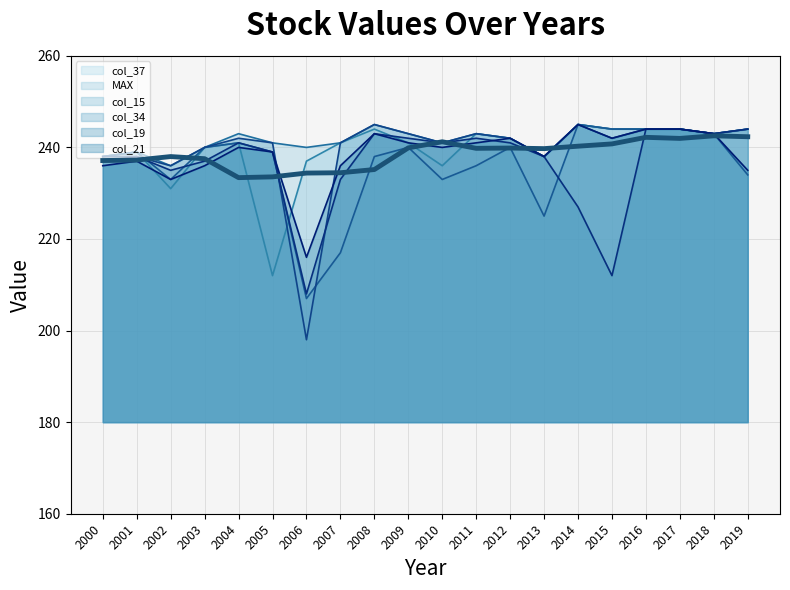

Reading right to left, extract all data points from this chart.

col_37: 244	243	244	244	244	245	238	242	243	236	241	244	241	237	212	241	240	231	239	238
MAX: 244	243	244	244	244	245	238	242	243	241	243	245	241	240	241	243	240	236	239	238
col_15: 234	243	244	244	244	245	225	240	236	233	240	238	217	207	239	241	240	233	239	238
col_34: 244	243	244	244	242	245	238	242	243	241	243	245	241	198	241	242	240	236	238	238
col_19: 244	243	244	244	212	227	238	241	242	241	242	243	233	208	239	241	237	235	238	237
col_21: 235	243	244	244	242	245	238	242	241	240	241	243	236	216	239	240	236	233	237	236